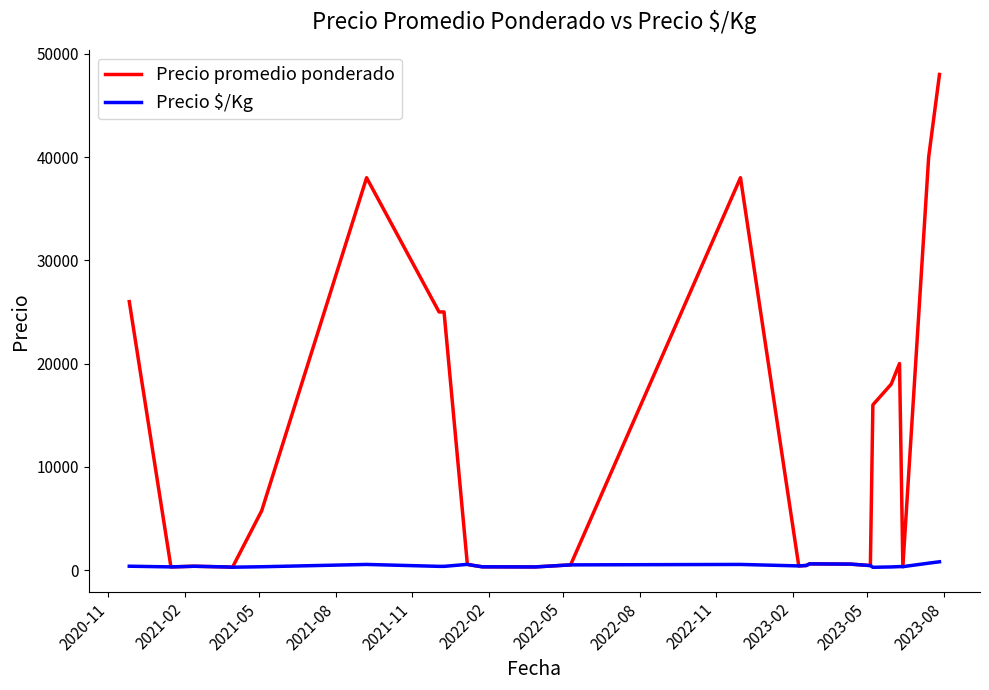

Which series has the widest spread of values?

Precio promedio ponderado